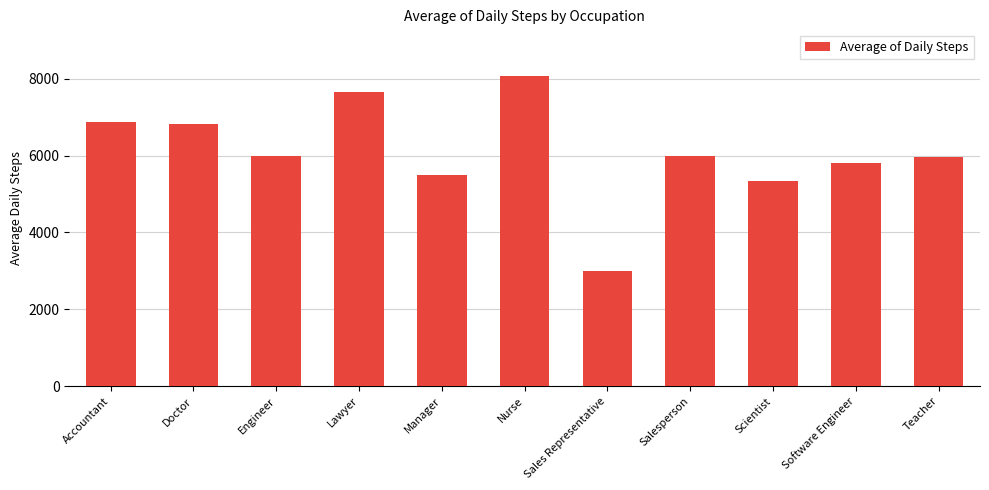

At which category does the chart reach its minimum across all series?

Sales Representative